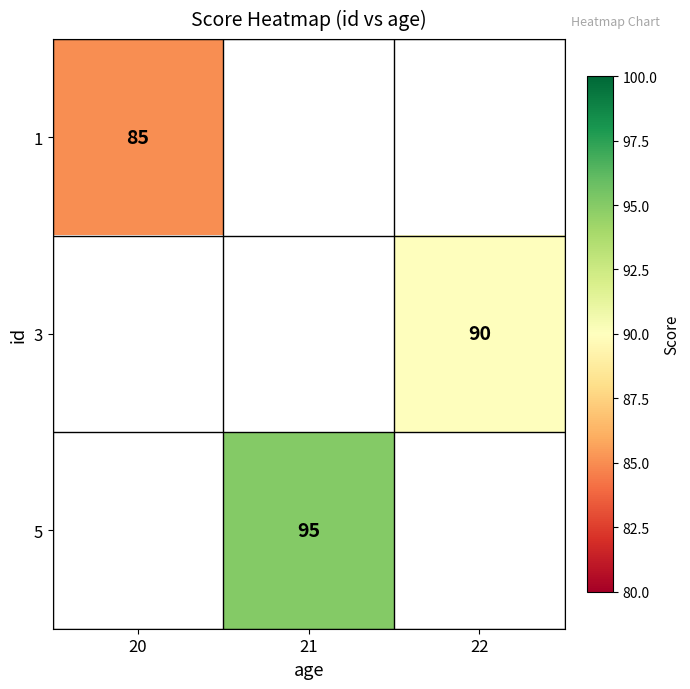

Is it true that 1 equals 85 at 20?

True